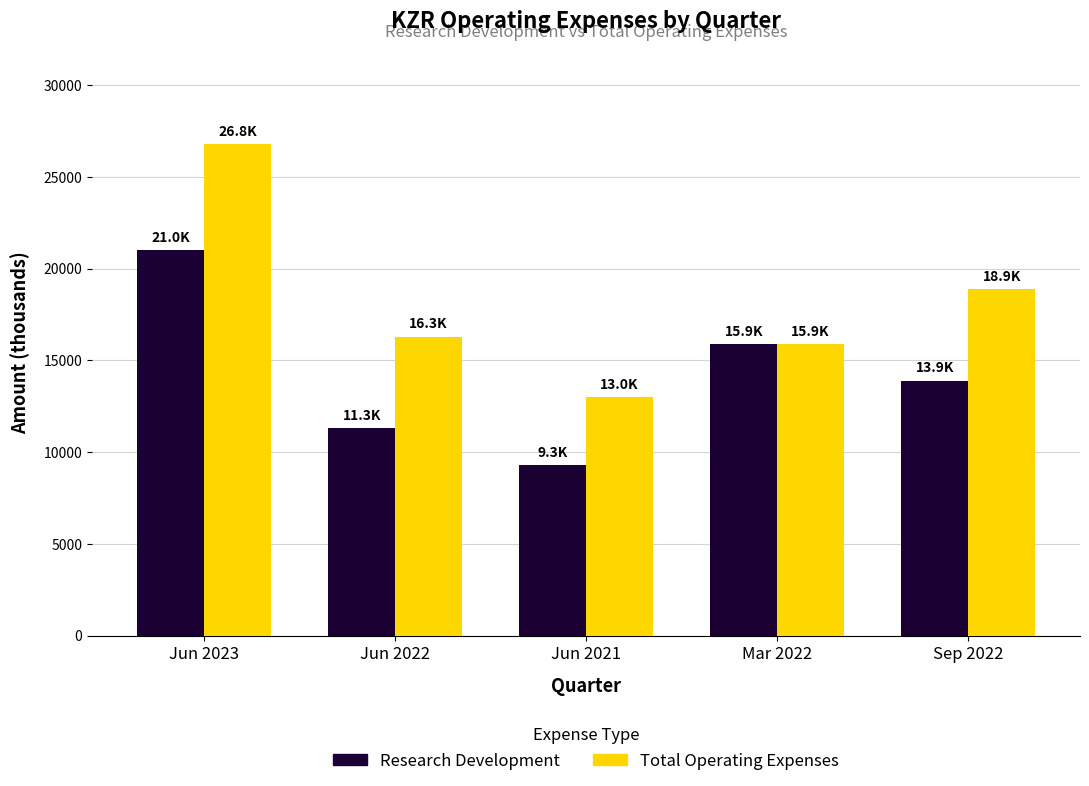

What is the approximate value of Research Development at Jun 2021, to the nearest 100?

9300